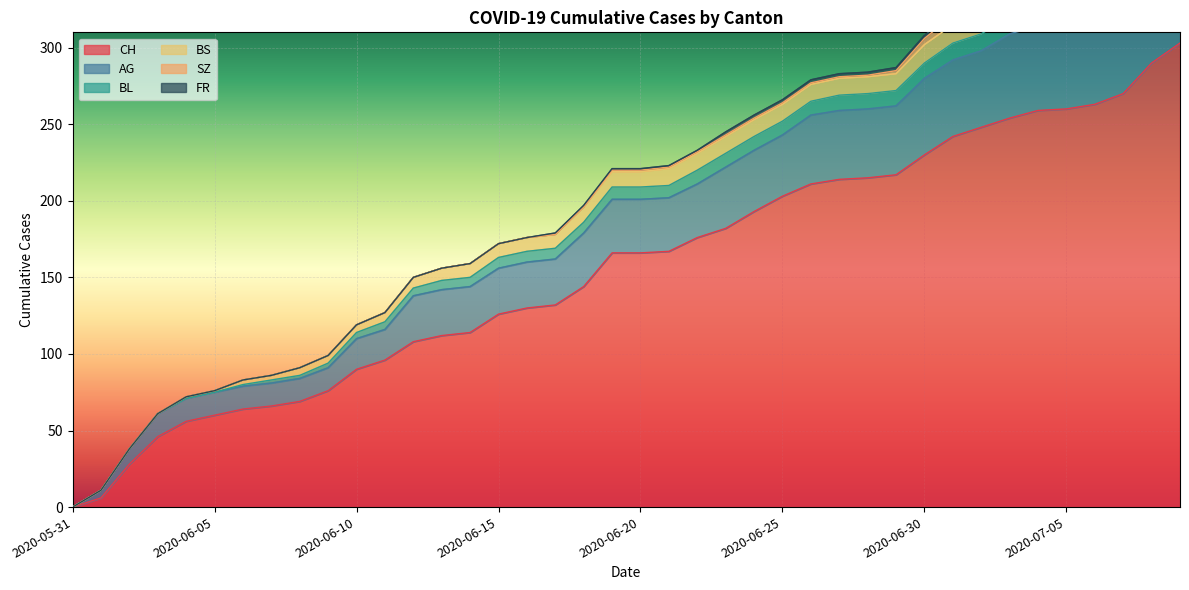

The value of CH at 2020-06-26 is 211. True or false?

True